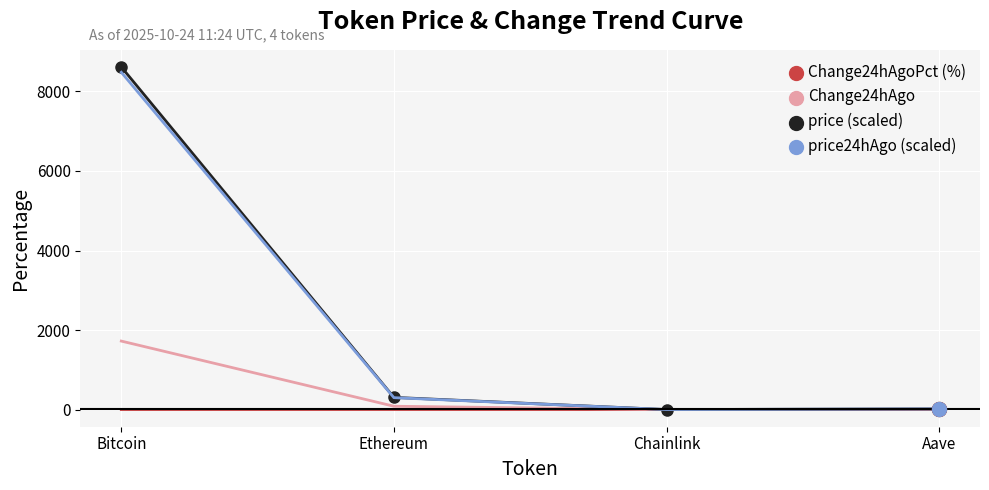

List the series in order of their peak value, lowest first.

Change24hAgoPct (%), Change24hAgo, price24hAgo (scaled), price (scaled)